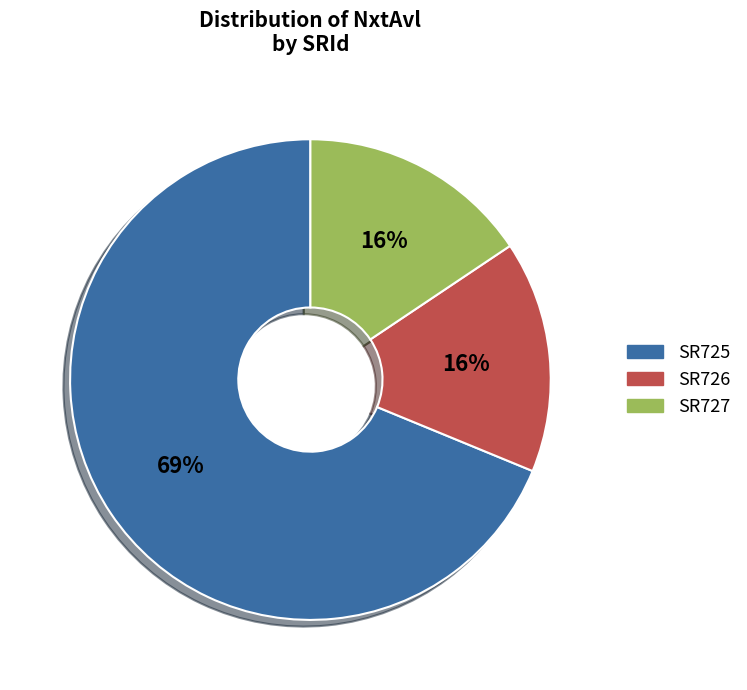

Is there a majority slice in this chart?

Yes